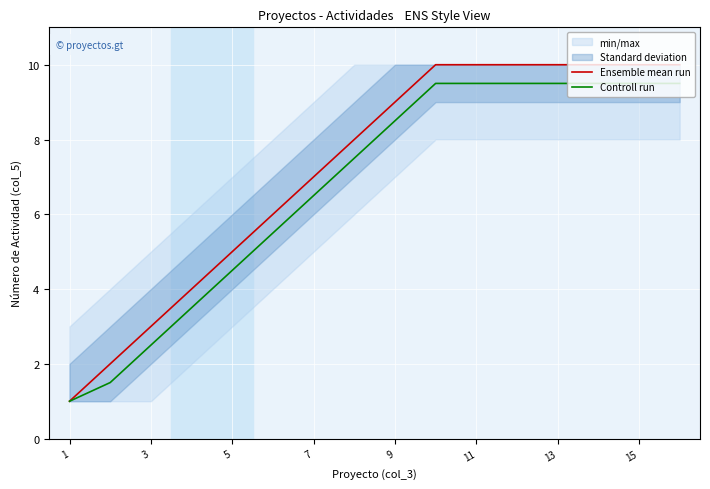

True or false: Ensemble mean run and Controll run intersect in this chart.

False